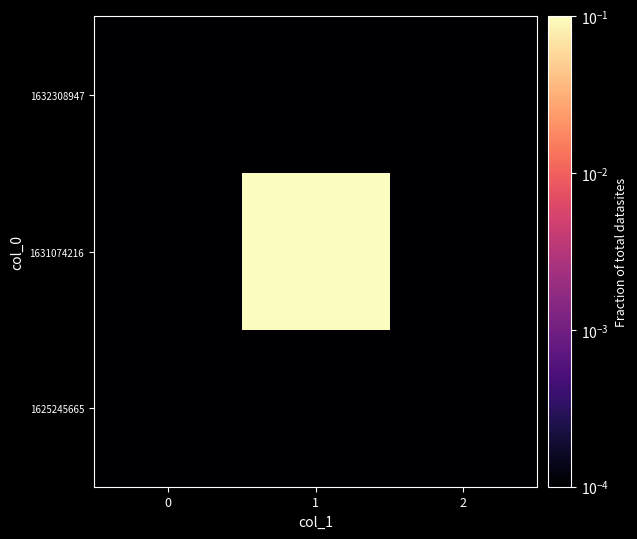

Rank the series by their maximum value, from lowest to highest.

1625245665, 1632308947, 1631074216